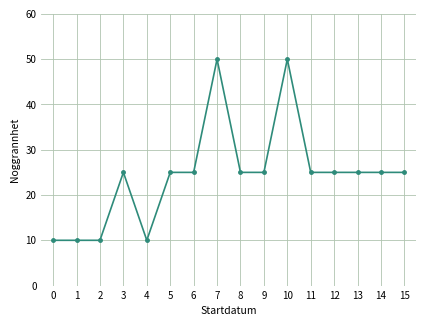

Approximately how many times larger is the value at 8 compared to 0?

2.5